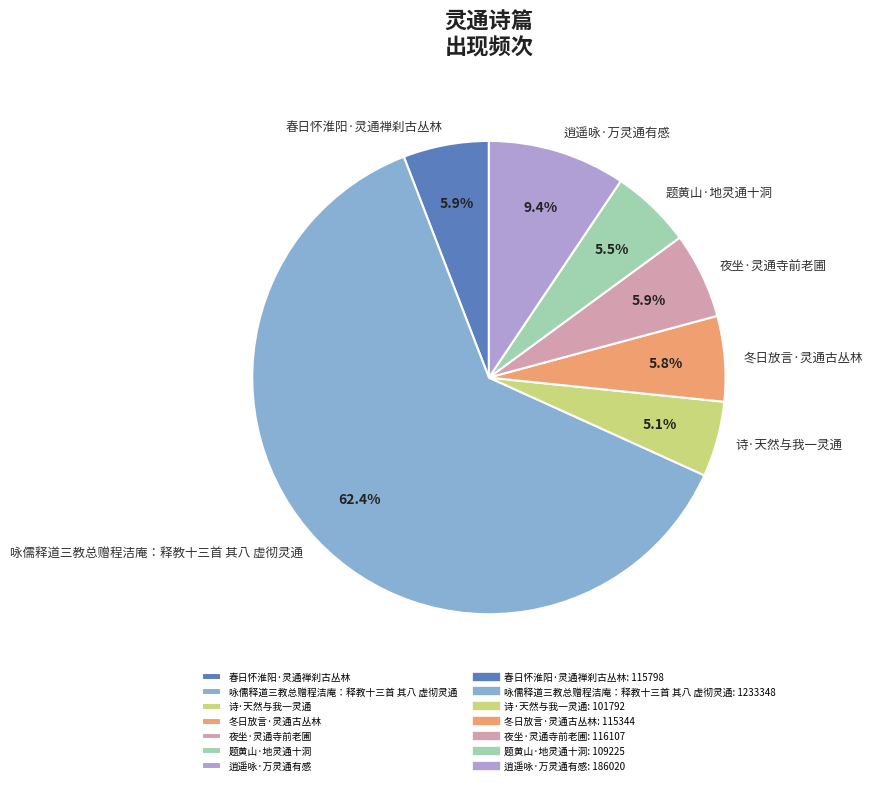

The 逍遥咏·万灵通有感 slice represents 4% of the pie. True or false?

False